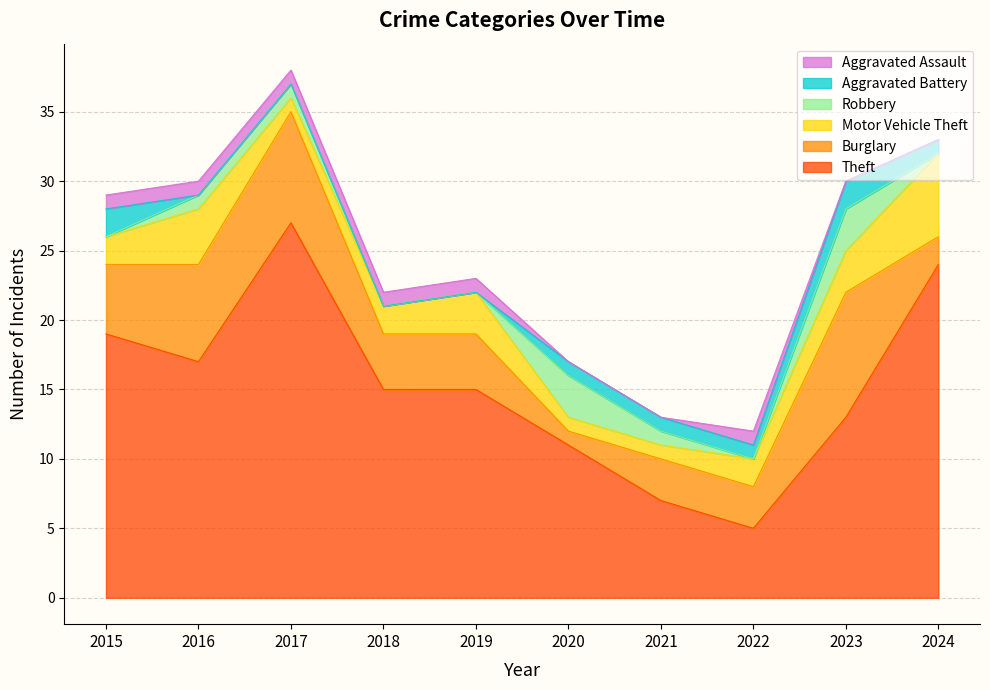

How many intersections are there between Robbery and Aggravated Battery?

3